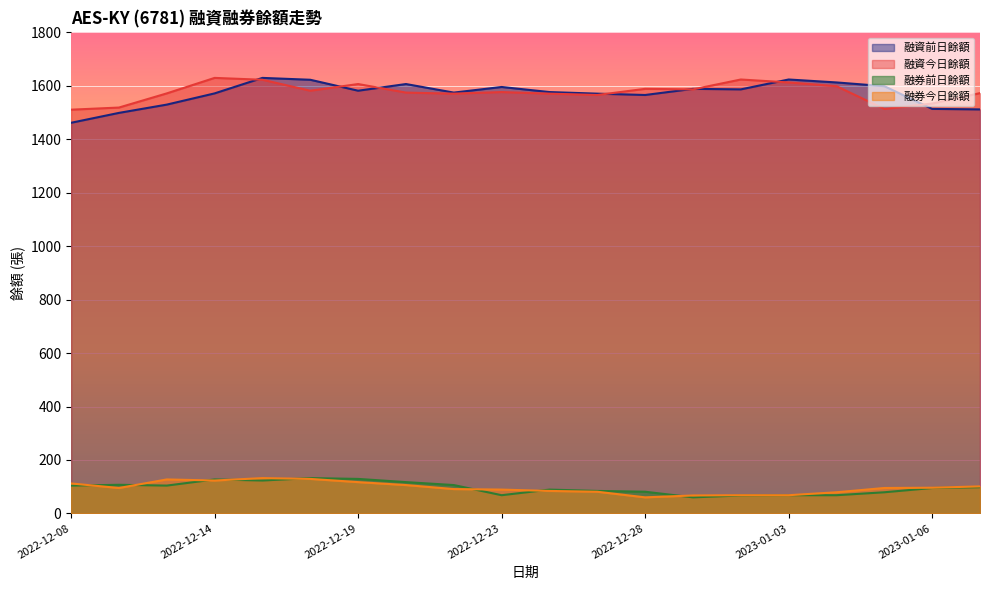

Where does the 融券前日餘額 series first go above 98?

2022-12-08